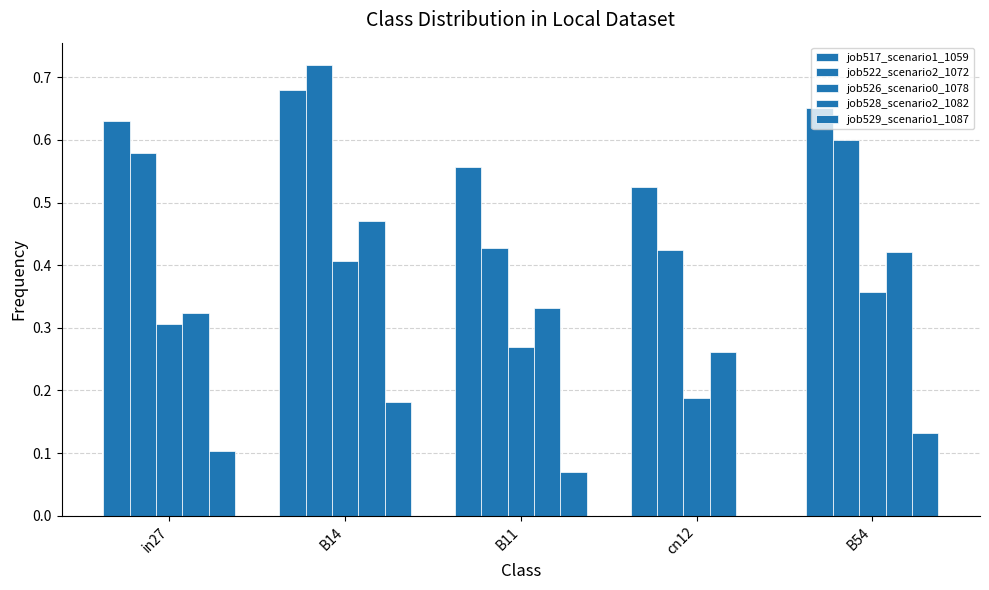

Are the bars grouped side by side (vs. stacked)?

Yes